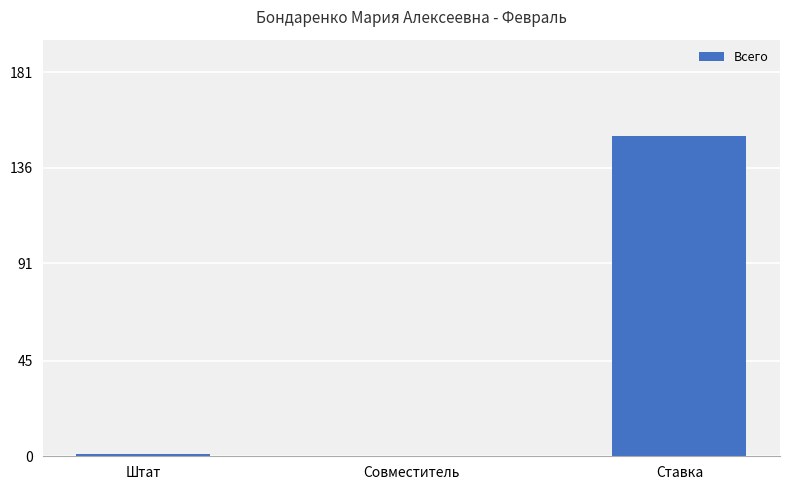

Does the chart contain stacked bars?

No